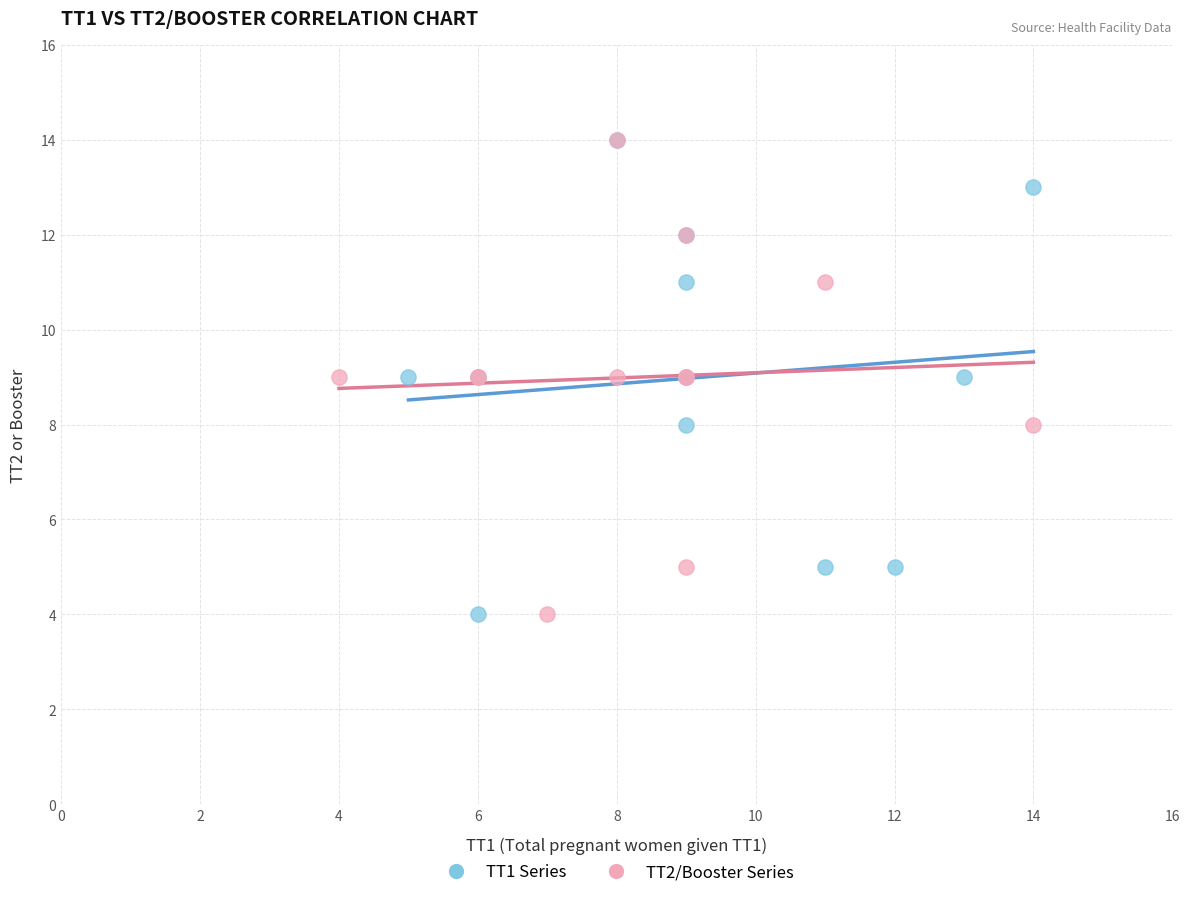

What are all the series names shown in the legend?

TT1 Series, TT2/Booster Series